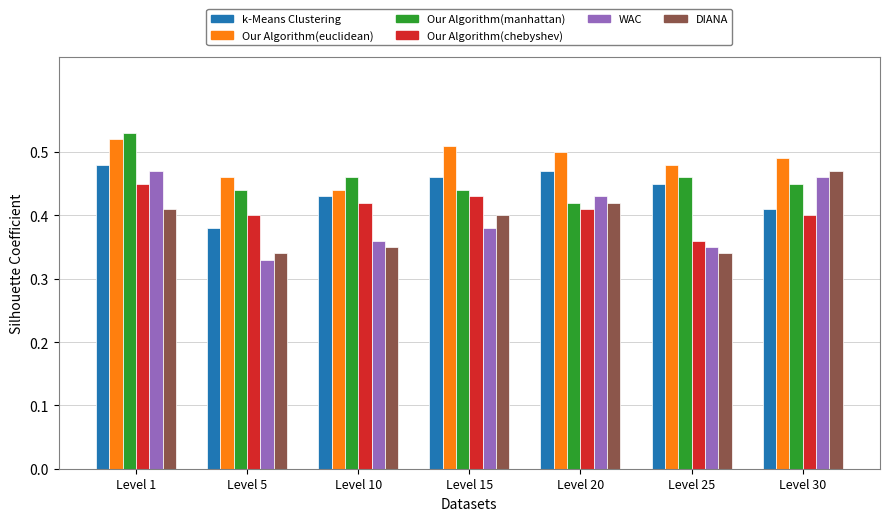

Which label corresponds to the largest value in the chart?

Level 1